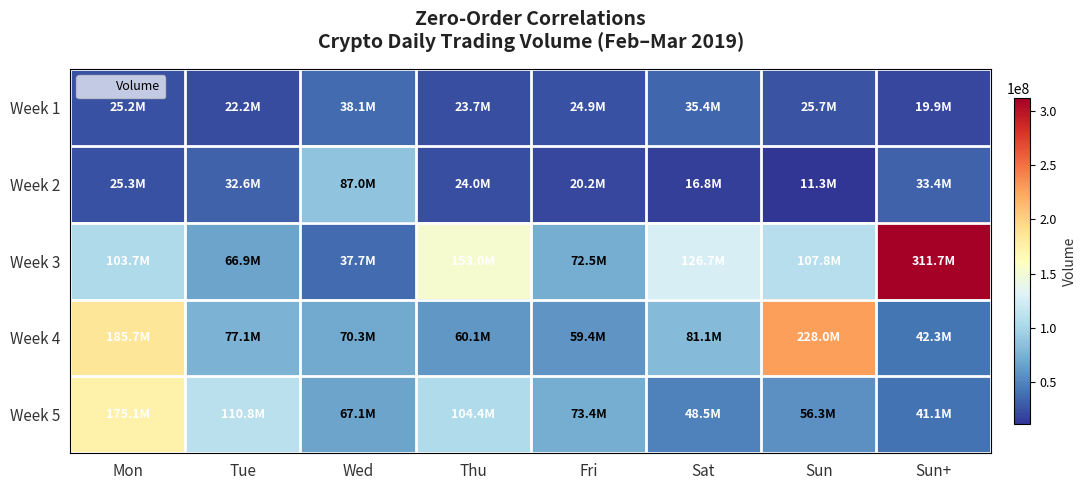

Reading left to right, list all the values displayed in this chart.

Week 1: Mon=25219516	Tue=22183822	Wed=38122664	Thu=23678092	Fri=24916377	Sat=35402198	Sun=25669667	Sun+=19939213
Week 2: Mon=25255065	Tue=32628747	Wed=87020095	Thu=23982643	Fri=20222930	Sat=16824778	Sun=11340907	Sun+=33374547
Week 3: Mon=103687878	Tue=66943826	Wed=37664018	Thu=152959456	Fri=72490661	Sat=126736909	Sun=107774095	Sun+=311749428
Week 4: Mon=185736149	Tue=77051279	Wed=70301687	Thu=60123094	Fri=59433053	Sat=81084693	Sun=228010874	Sun+=42268908
Week 5: Mon=175084407	Tue=110806257	Wed=67131821	Thu=104384982	Fri=73446096	Sat=48518486	Sun=56276807	Sun+=41133905